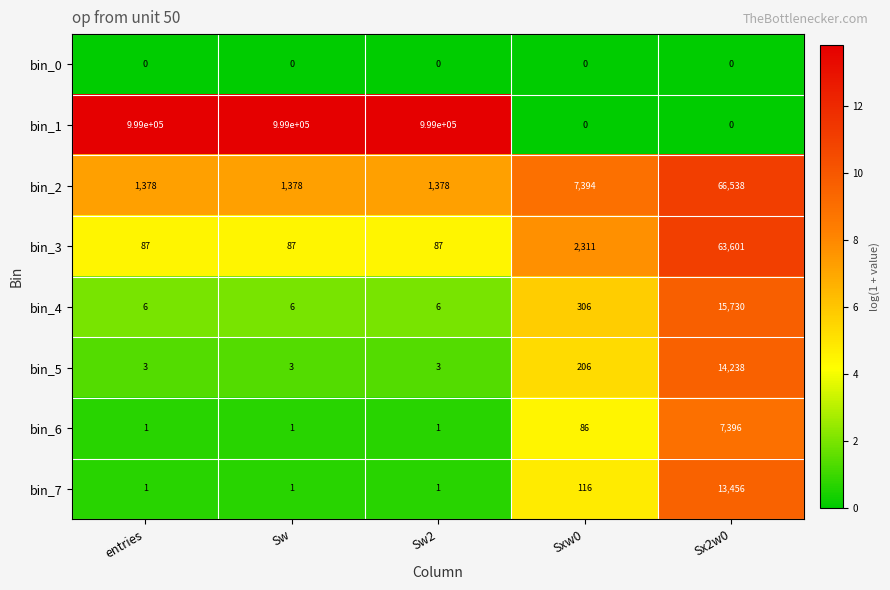

List the series in order of their peak value, highest first.

bin_1, bin_2, bin_3, bin_4, bin_5, bin_7, bin_6, bin_0